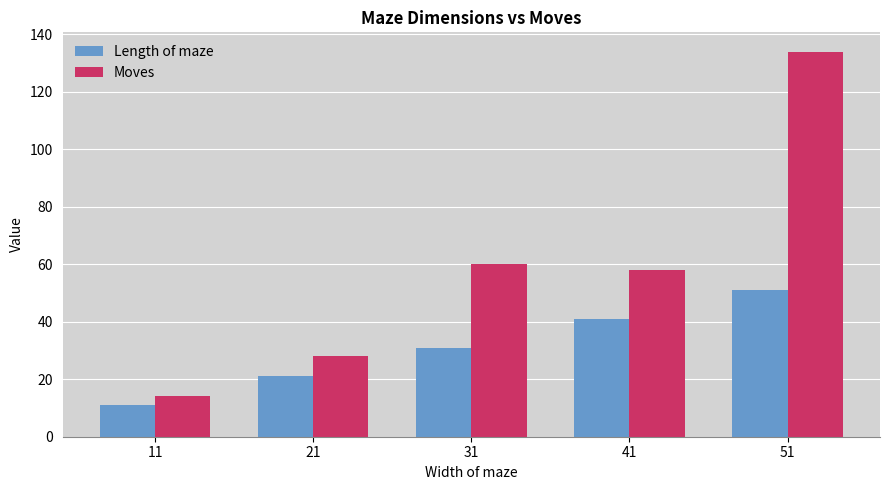

At which category is the sum across all series the highest?

51